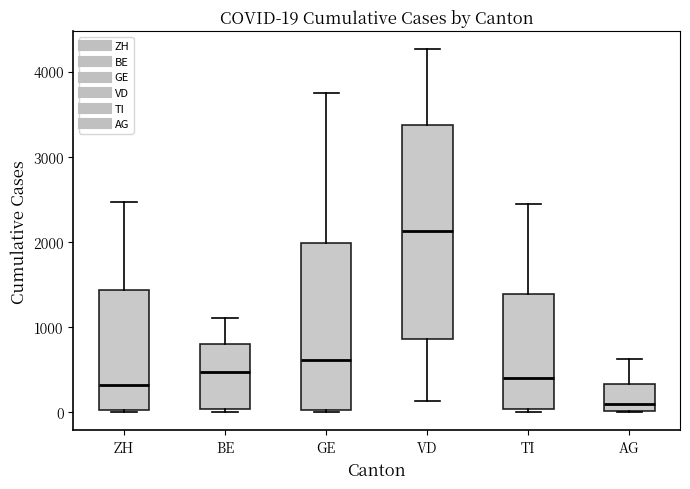

Which box's median line is the highest?

VD